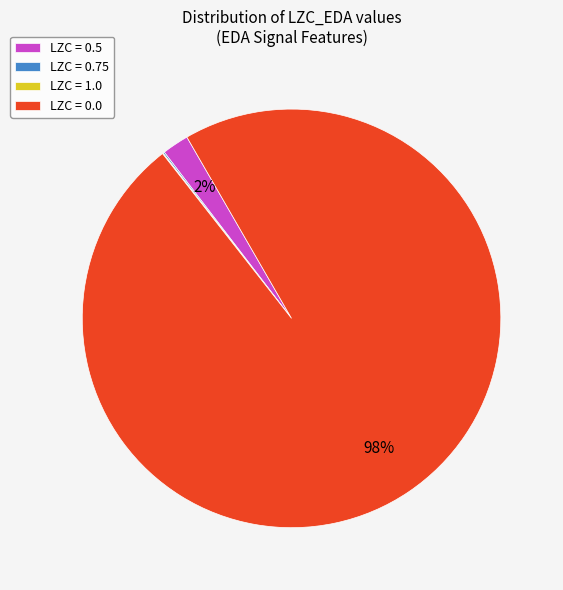

To the nearest percent, what is the average slice percentage?

25%